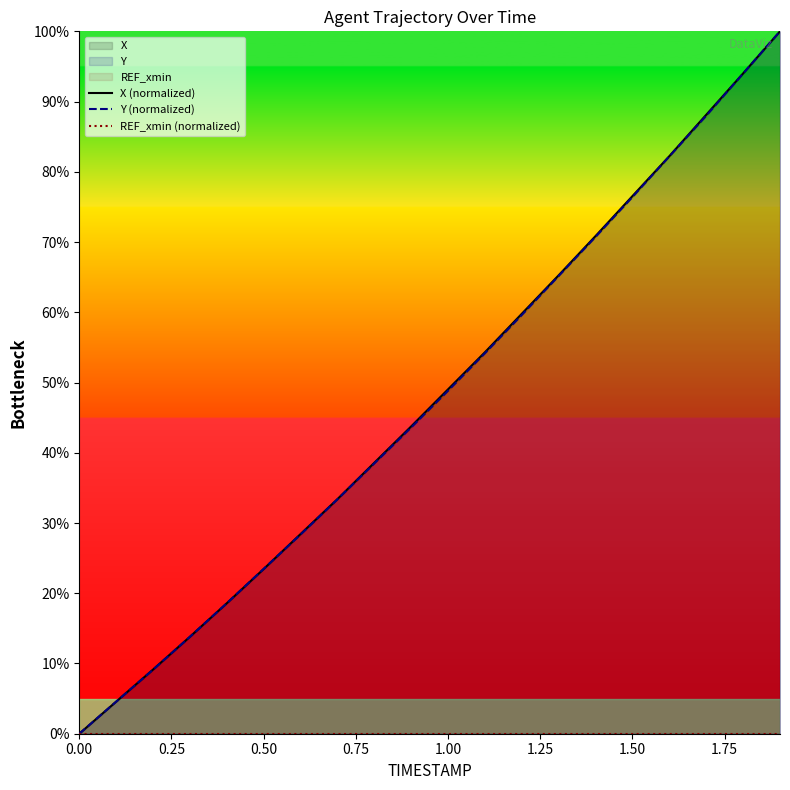

Which series has the widest spread of values?

X (normalized)